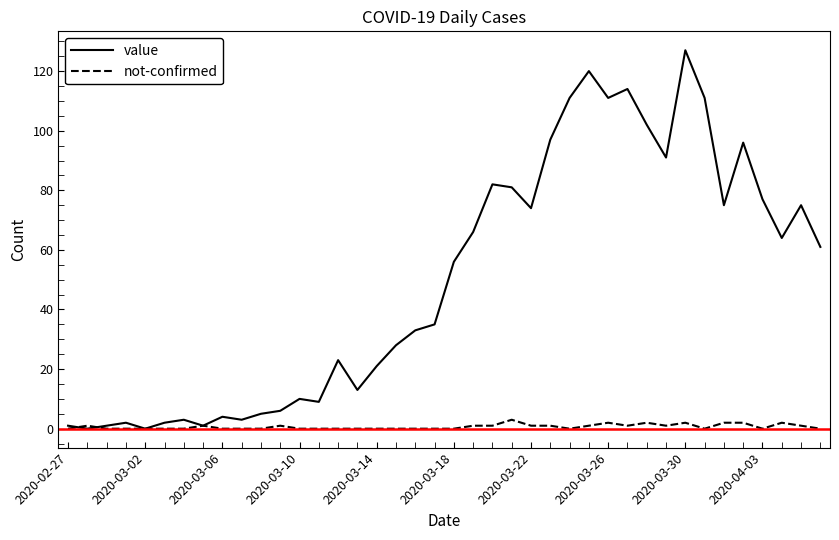

What is the maximum value for value?

127